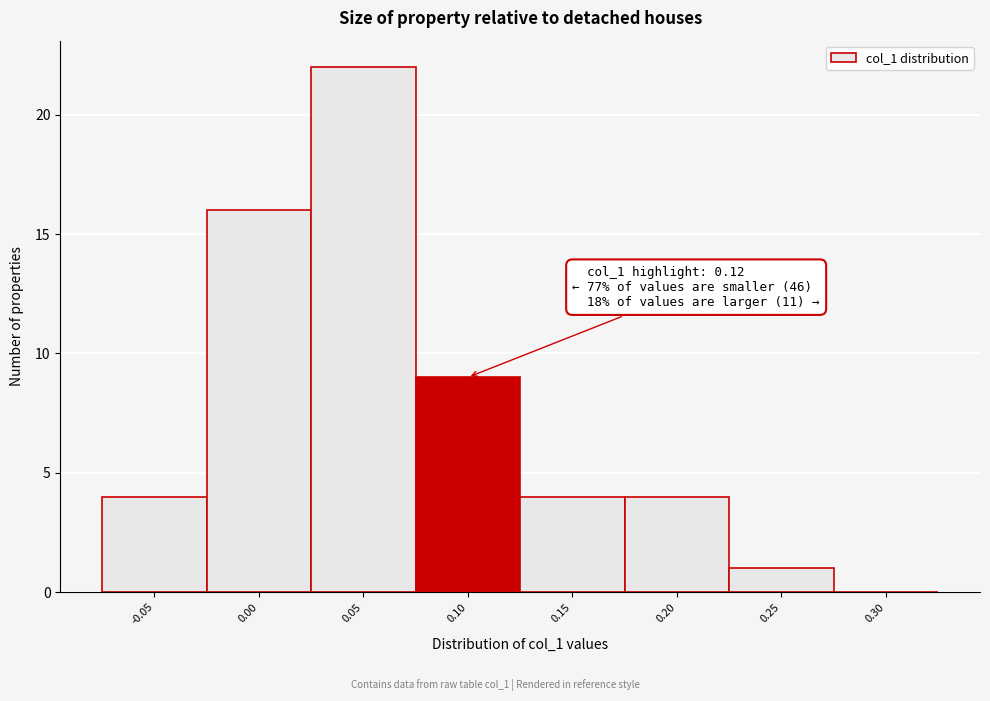

Reading left to right, transcribe all the data shown in this chart.

-0.05=4	0.00=16	0.05=22	0.10=9	0.15=4	0.20=4	0.25=1	0.30=0